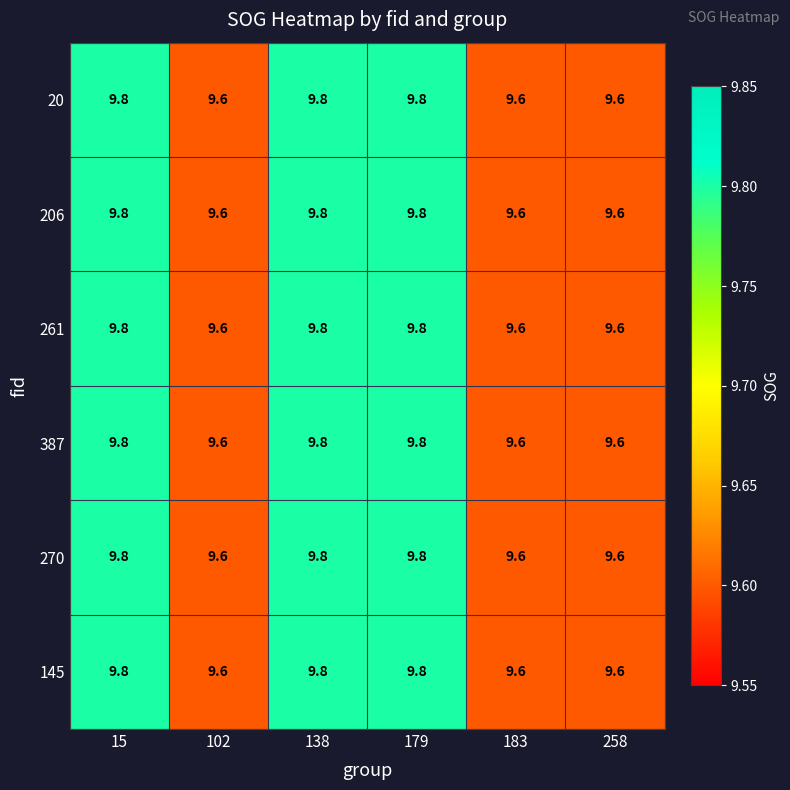

What is the sum of all 270 values?

58.2